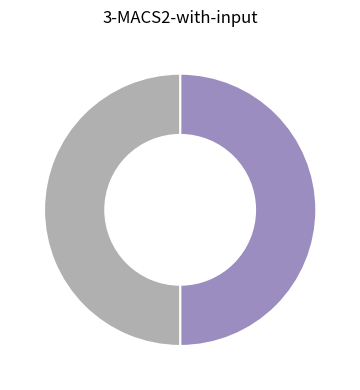

To the nearest percent, what is the average slice percentage?

50%